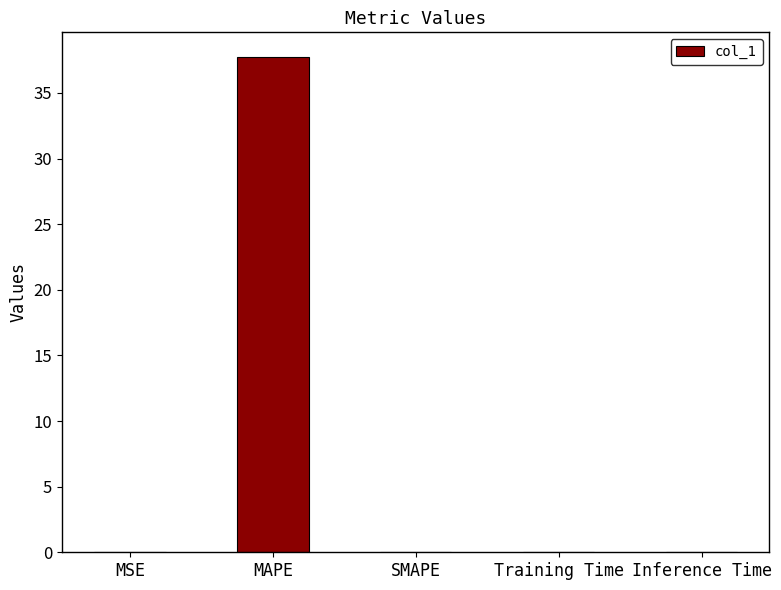

Which category has the highest value across all series?

MAPE